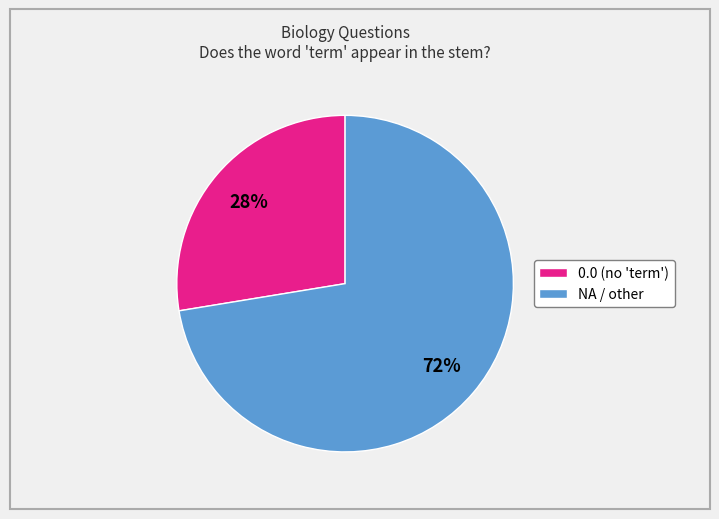

Is the sum of 0.0 (no 'term') and NA / other greater than half?

Yes